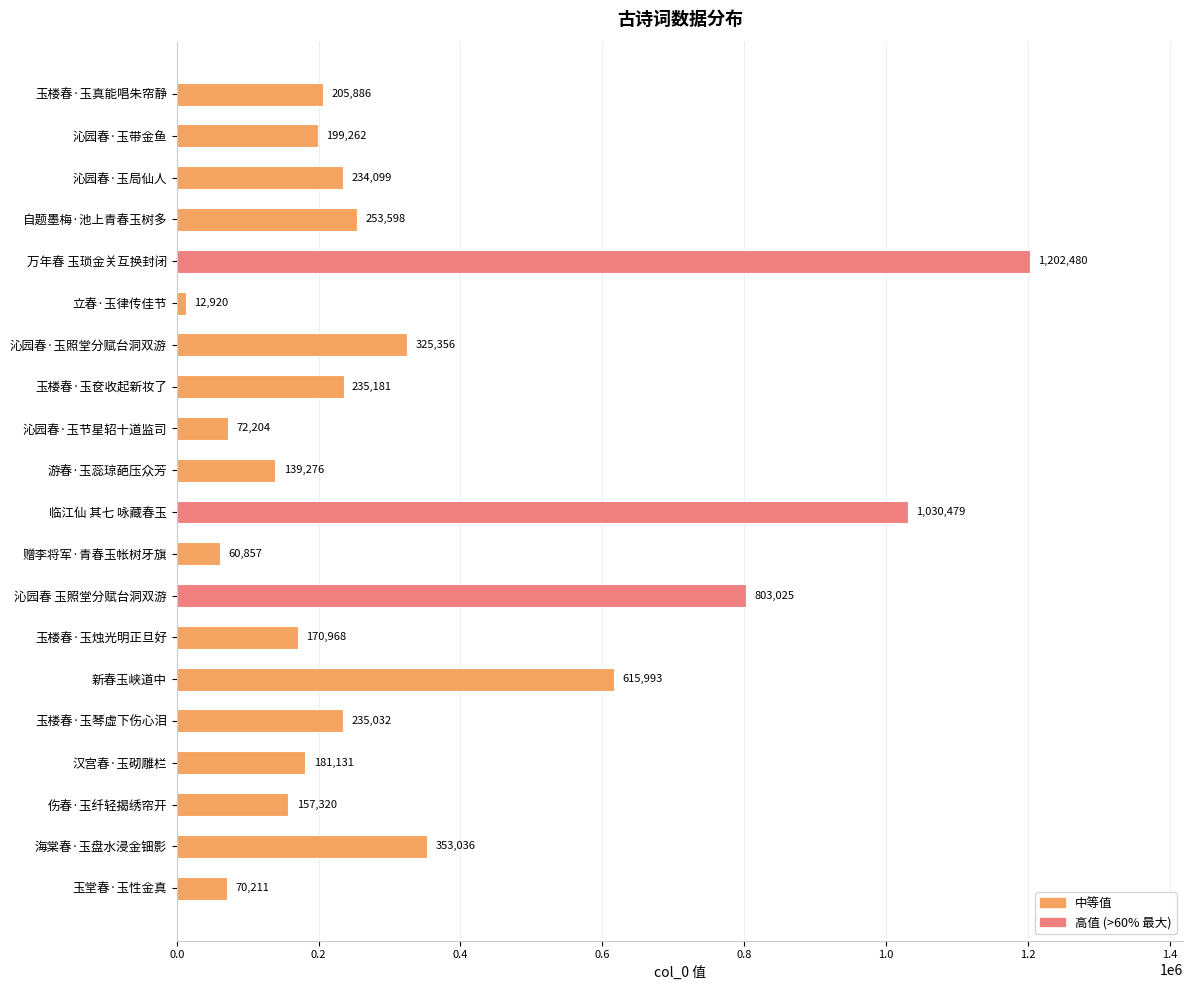

What is the value of the 1st bar from the top?

205886